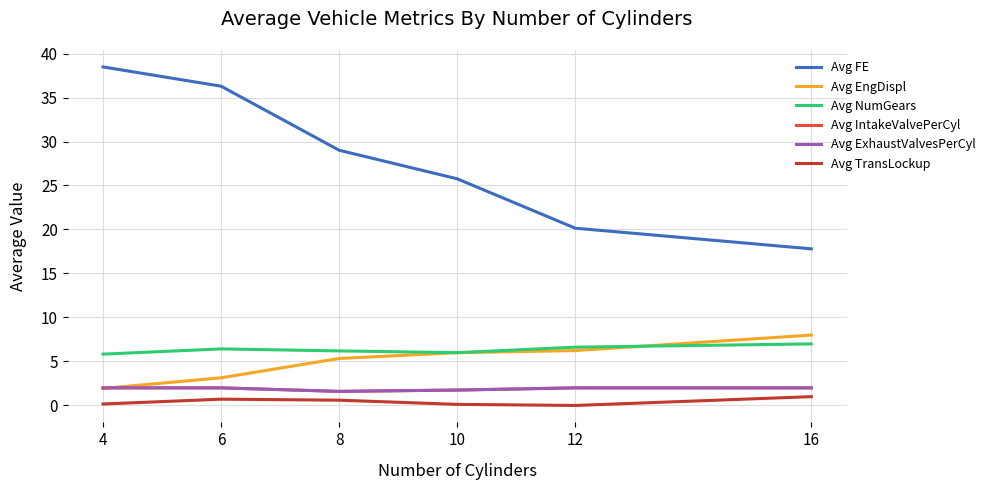

Which series ends up on top after the final intersection of Avg IntakeValvePerCyl and Avg EngDispl?

Avg EngDispl